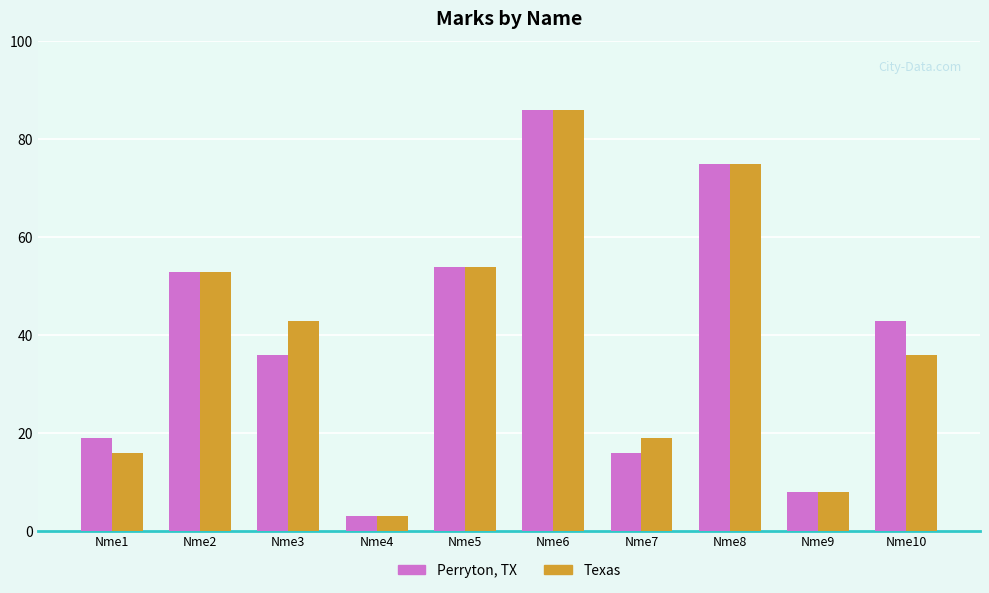

Reading right to left, extract all data points from this chart.

Perryton, TX: Nme10=43	Nme9=8	Nme8=75	Nme7=16	Nme6=86	Nme5=54	Nme4=3	Nme3=36	Nme2=53	Nme1=19
Texas: Nme10=36	Nme9=8	Nme8=75	Nme7=19	Nme6=86	Nme5=54	Nme4=3	Nme3=43	Nme2=53	Nme1=16